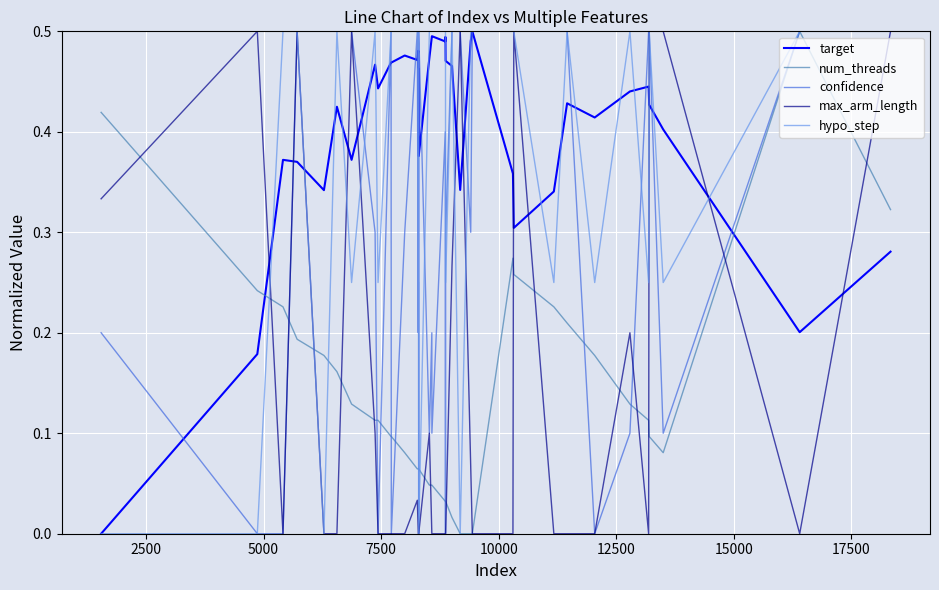

List the series in order of their peak value, lowest first.

target, num_threads, confidence, max_arm_length, hypo_step